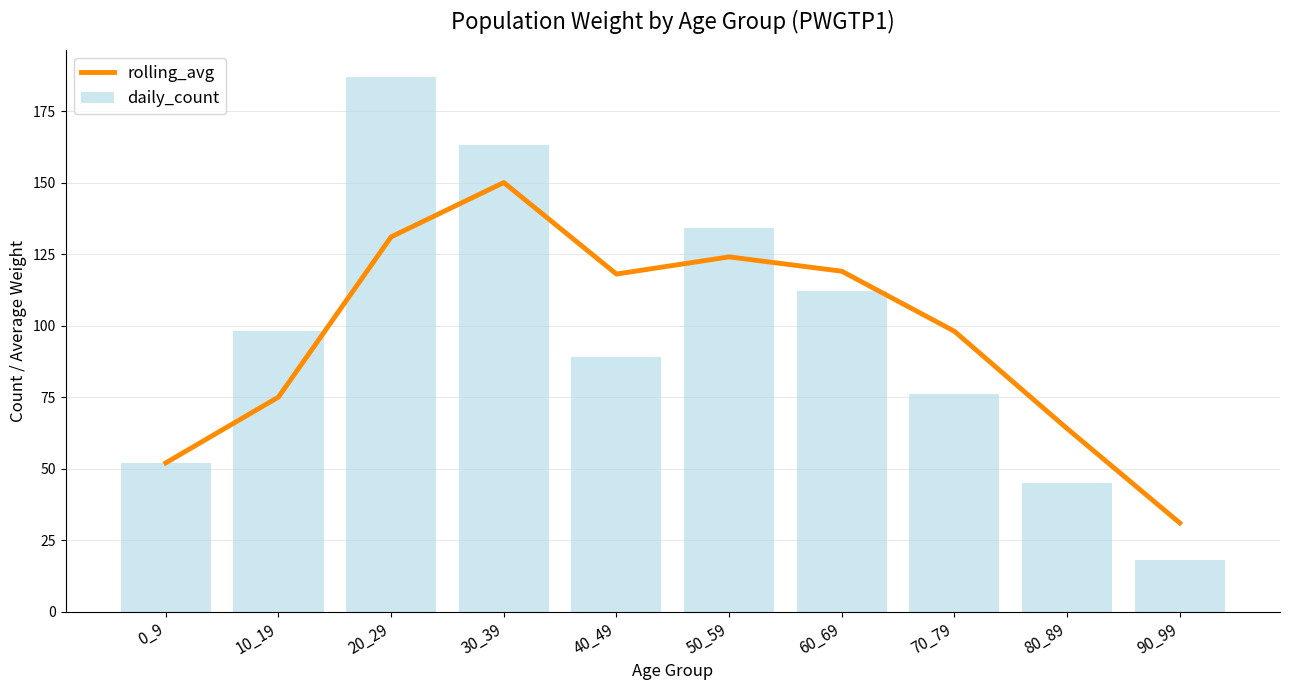

Which has a higher value, 90_99 or 80_89?

80_89